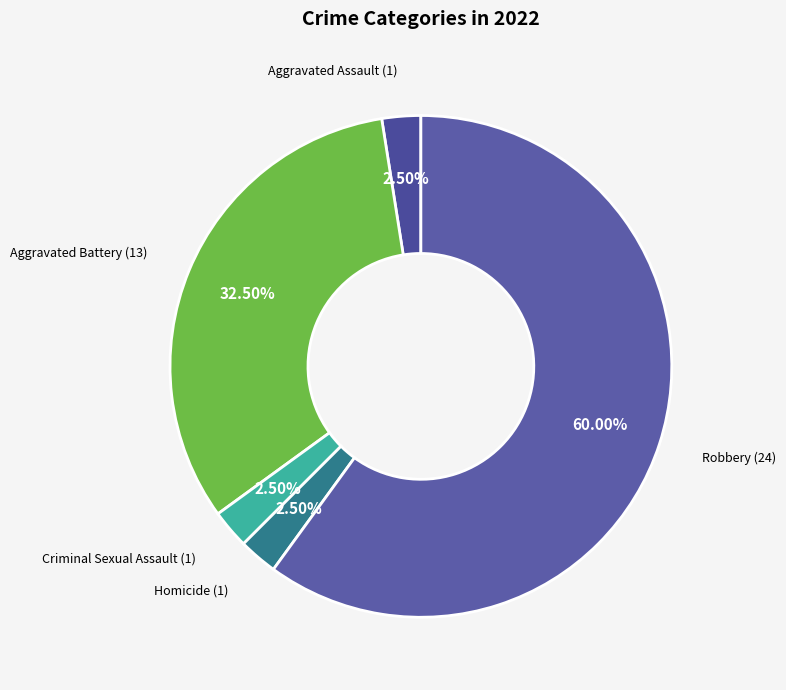

Which category has the biggest portion of the pie?

Robbery